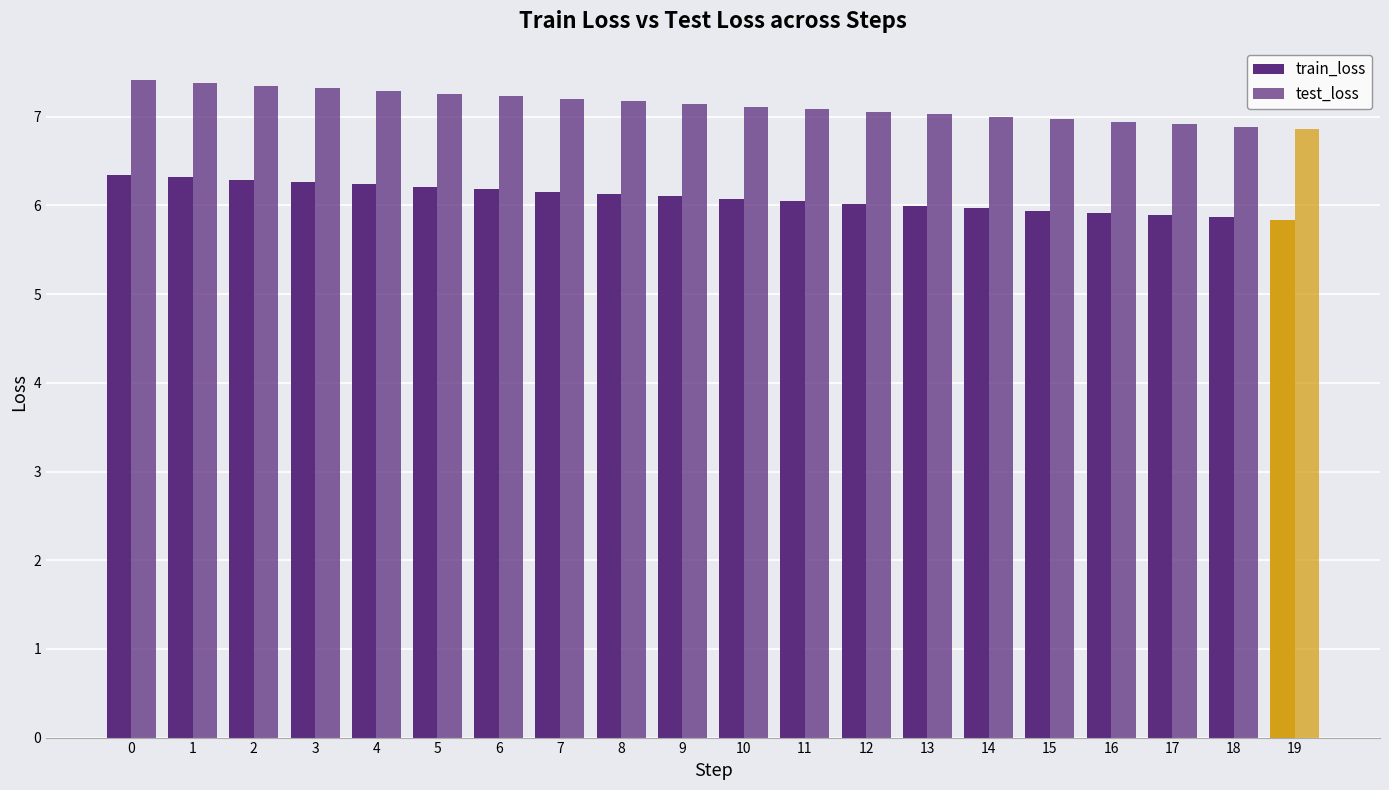

What is the sum of the train_loss values at 1 and 10?

12.4